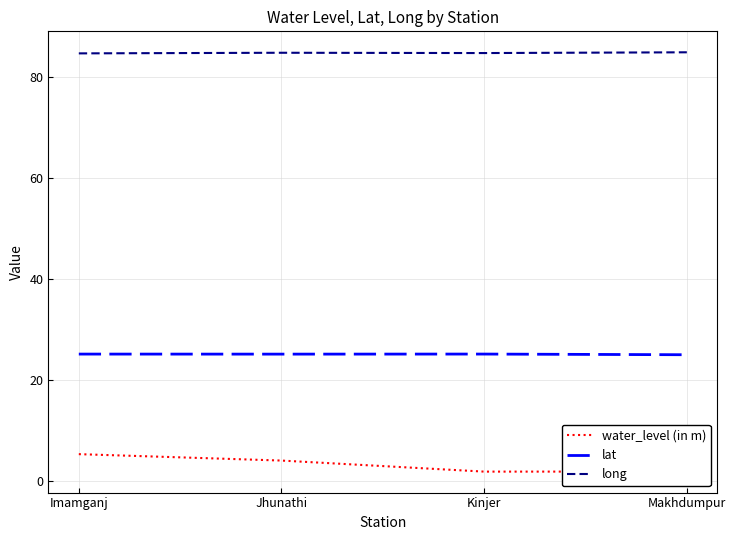

What value does the water_level (in m) series have at Kinjer?

1.9